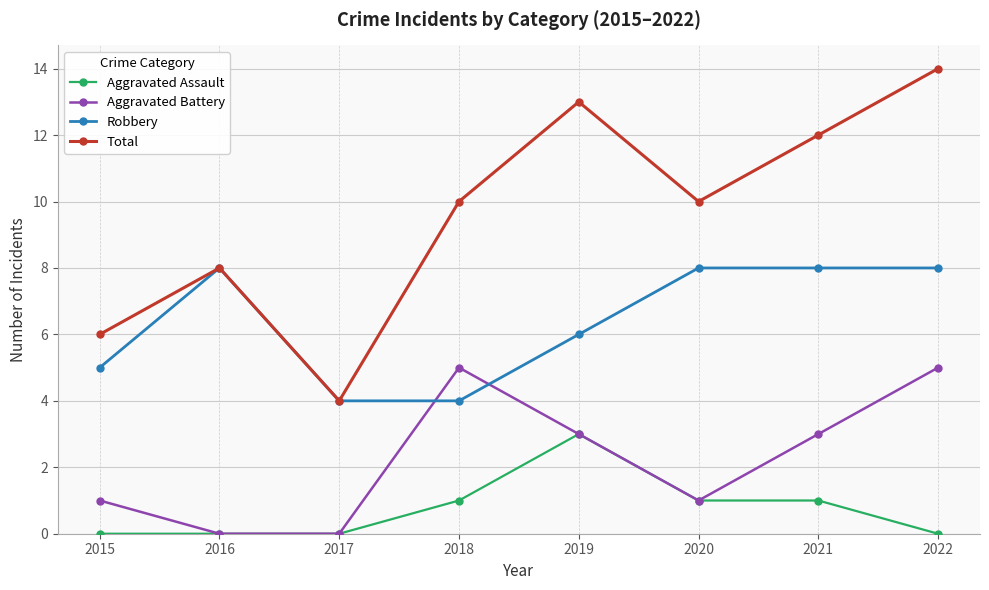

How many lines are shown in the chart?

4